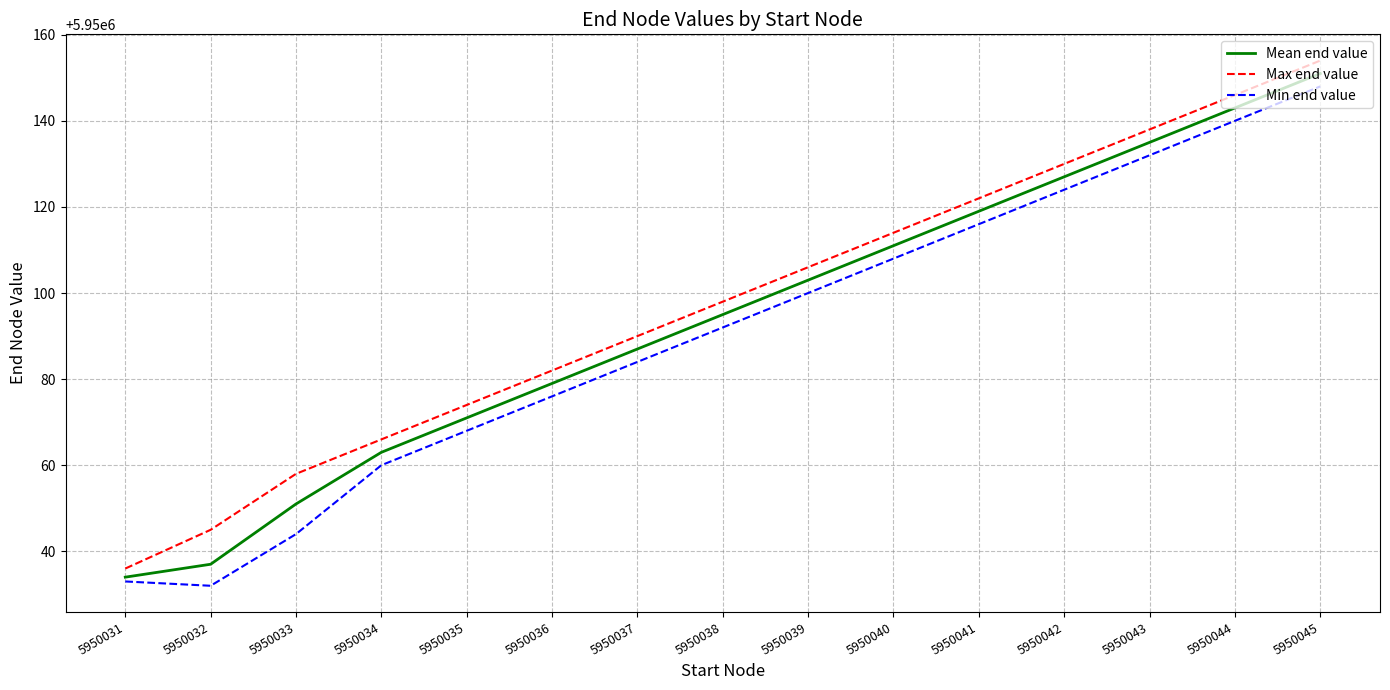

True or false: Min end value and Max end value cross at least once.

False